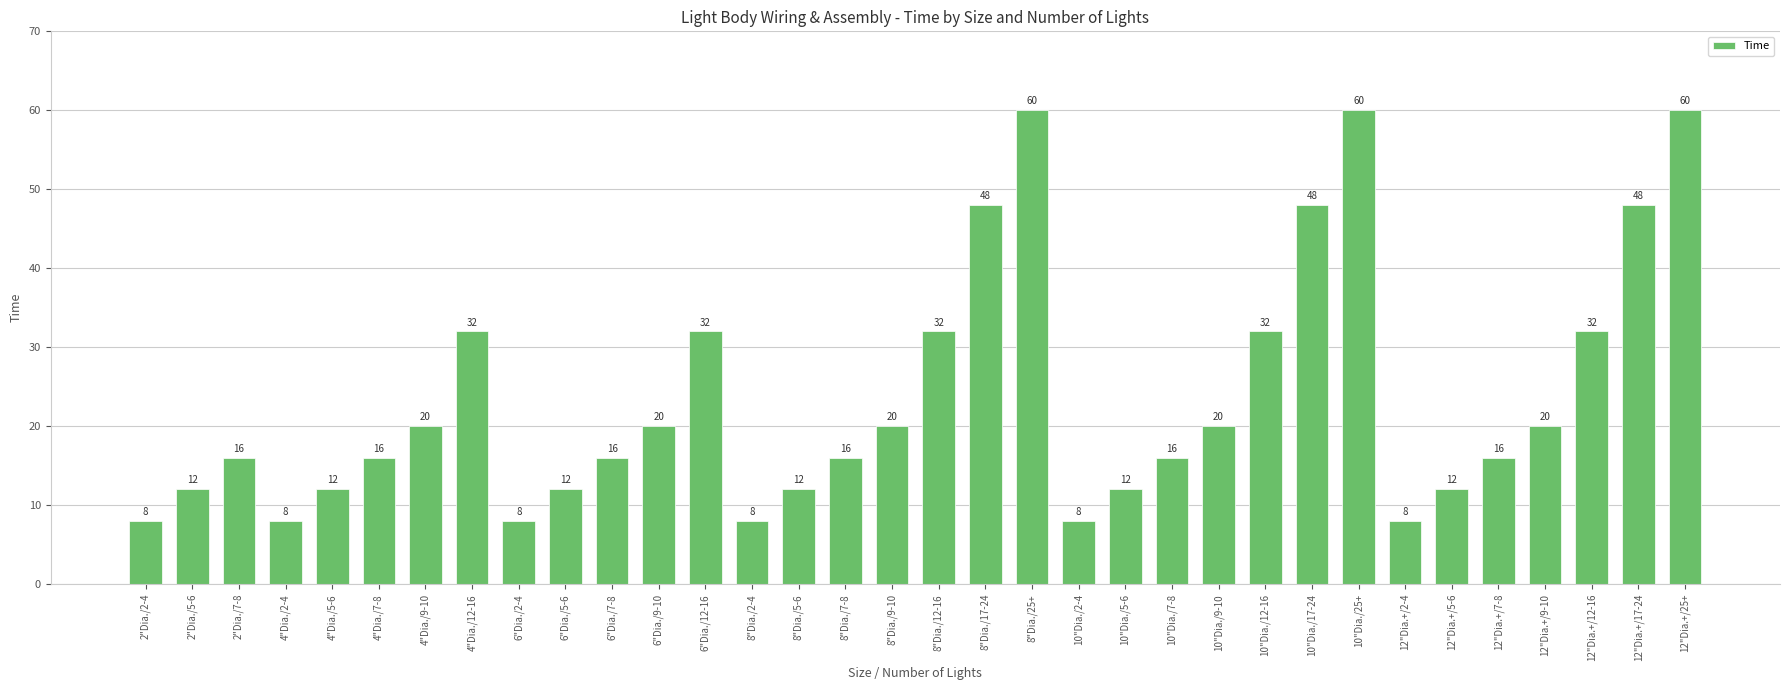

What is the approximate value at 8"Dia./25+, to the nearest 5?

60